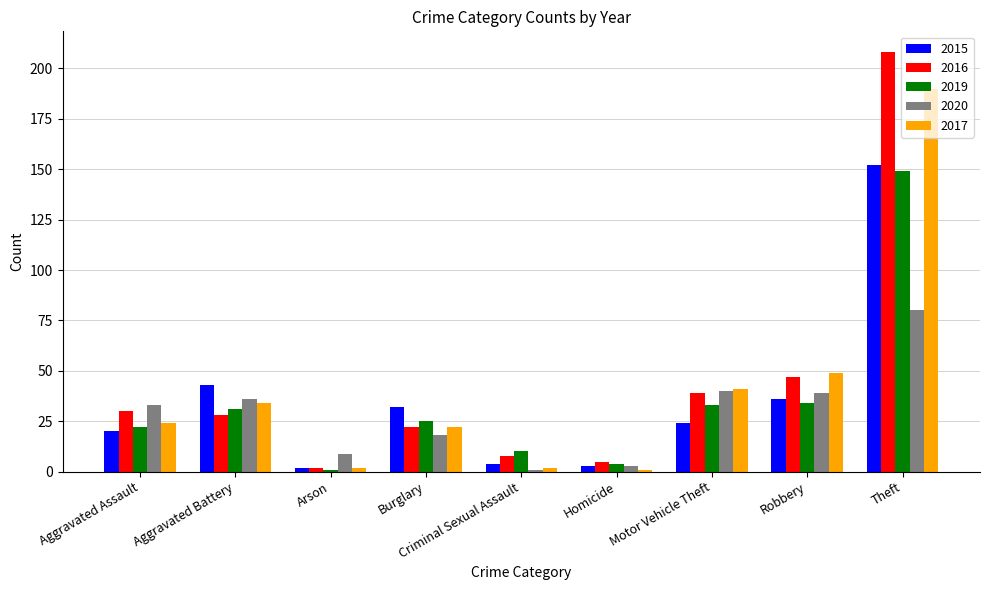

At how many categories does at least one series exceed 196?

1